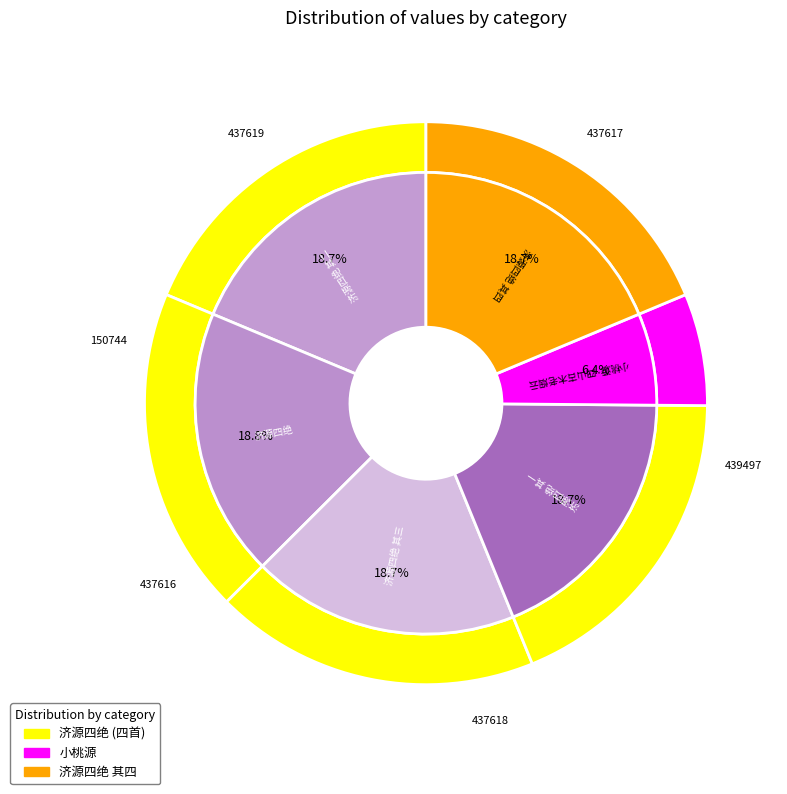

Which slice is the smallest?

小桃源·四山古木老烟云